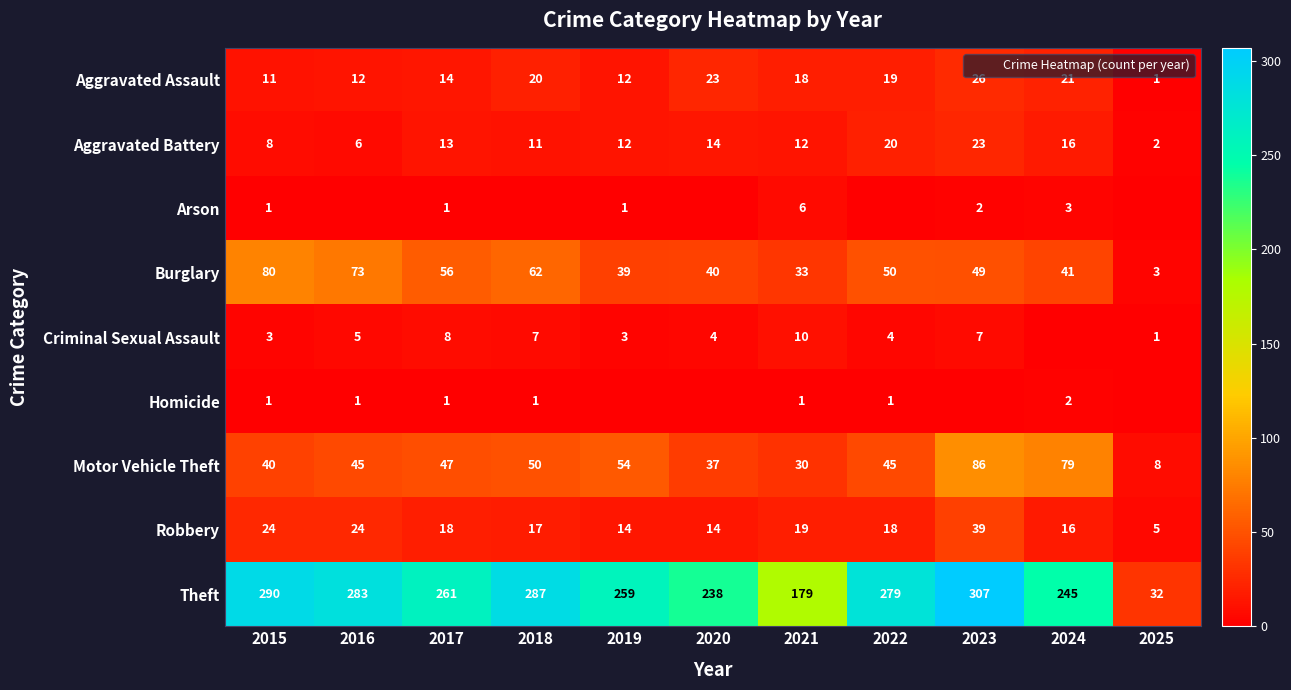

Between 2019 and 2022, which is larger?

2022